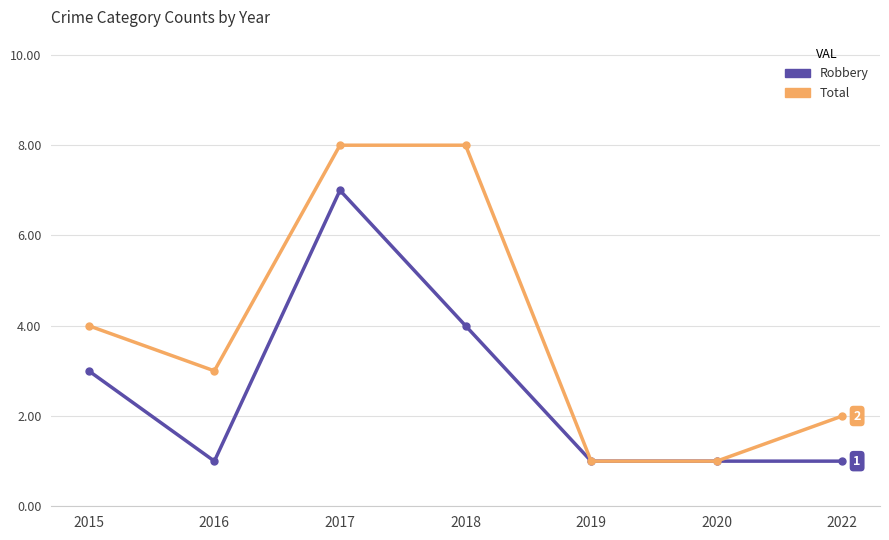

What is the sum of all Total values?

27